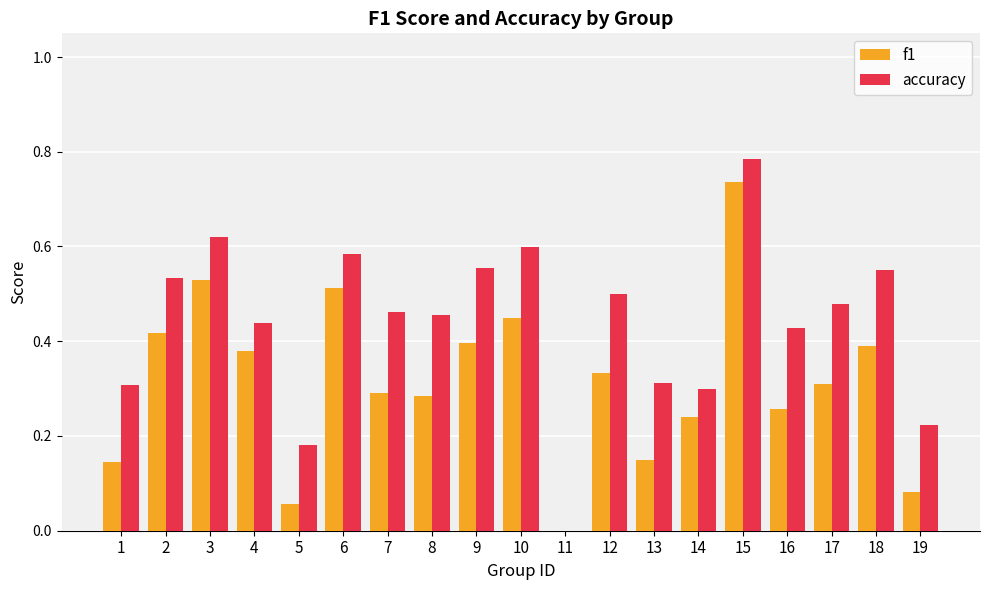

Which series has the largest total across all categories?

accuracy